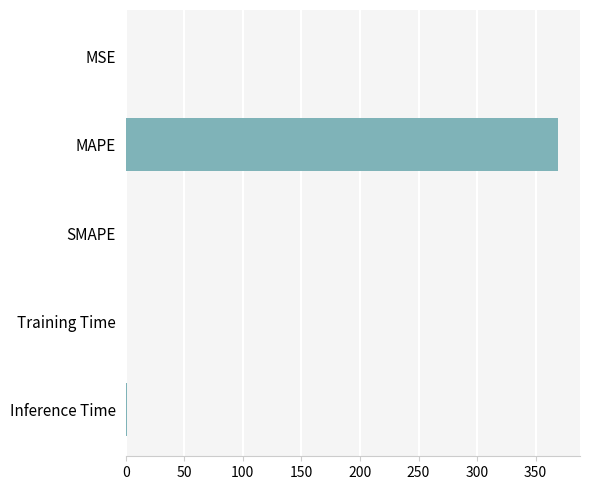

The value at SMAPE is 0.0. True or false?

True